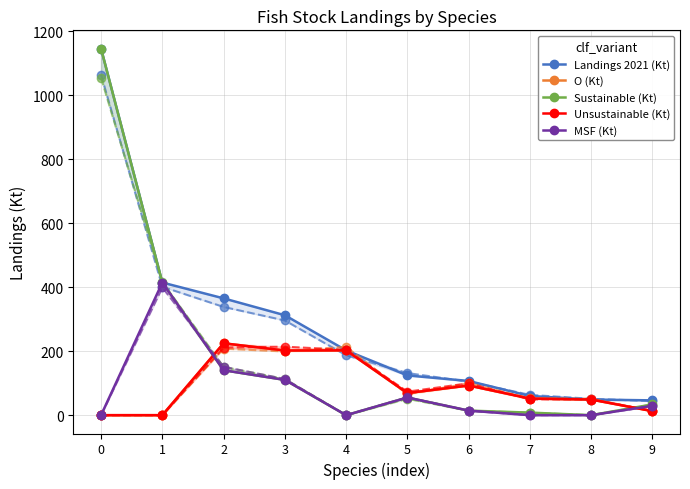

True or false: Sustainable (Kt) has more than 0 points higher than both neighbors.

True